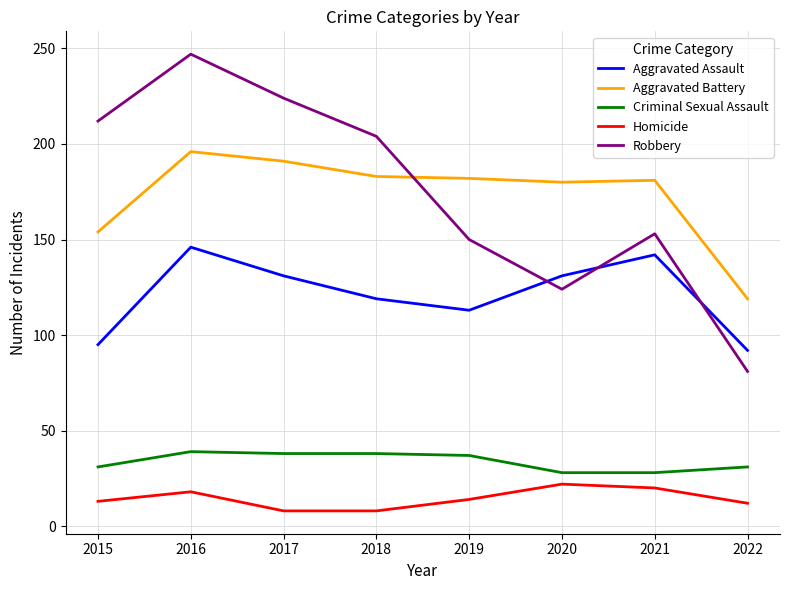

After their last crossing, which series has the higher values: Aggravated Assault or Robbery?

Aggravated Assault